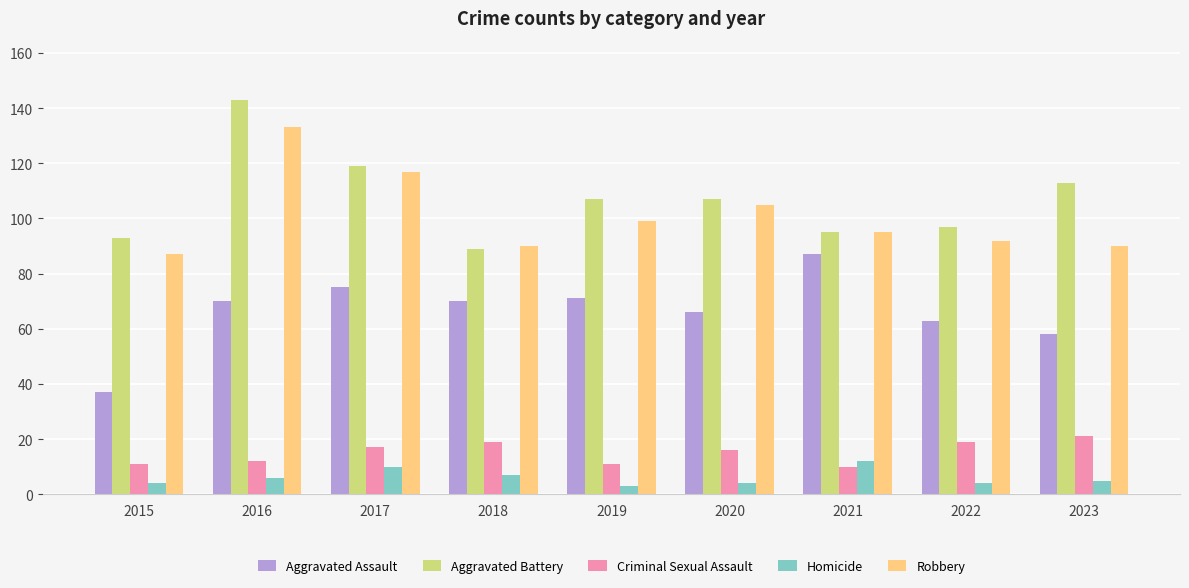

What is the spread (max minus min) of values at 2017?

109